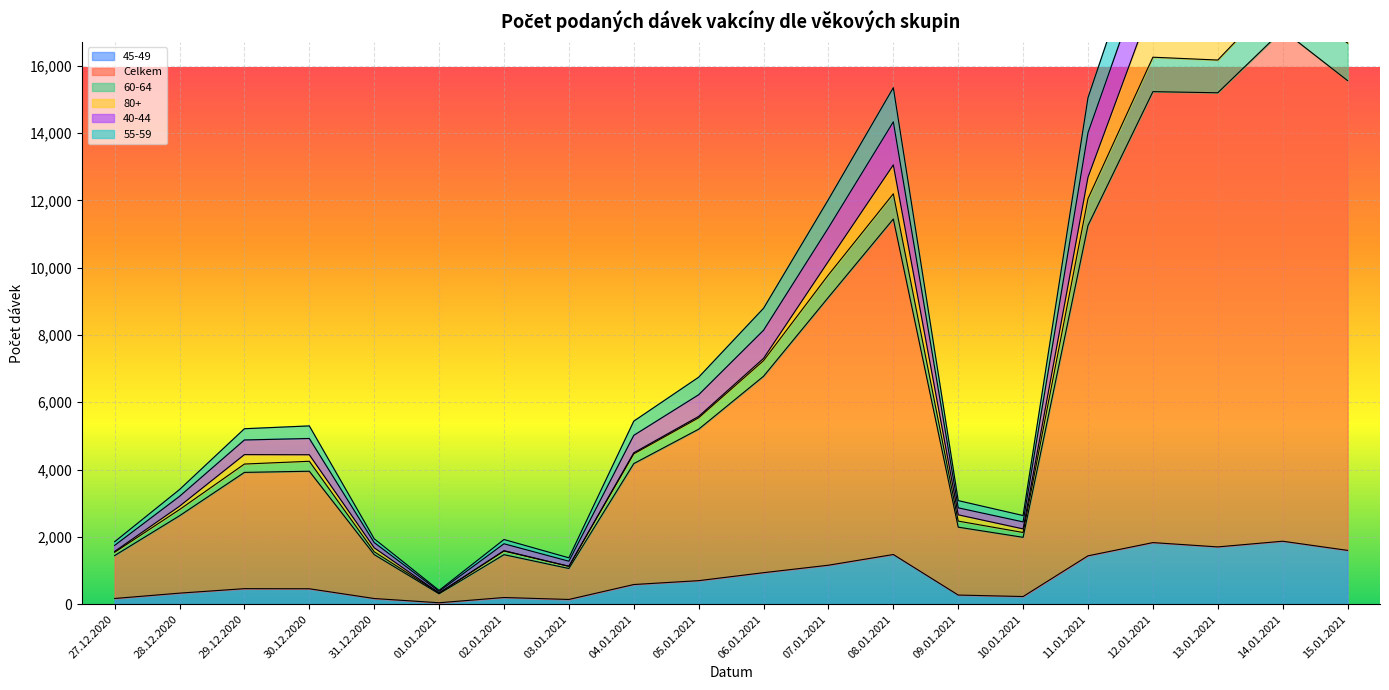

At how many categories does at least one series exceed 12346?

6